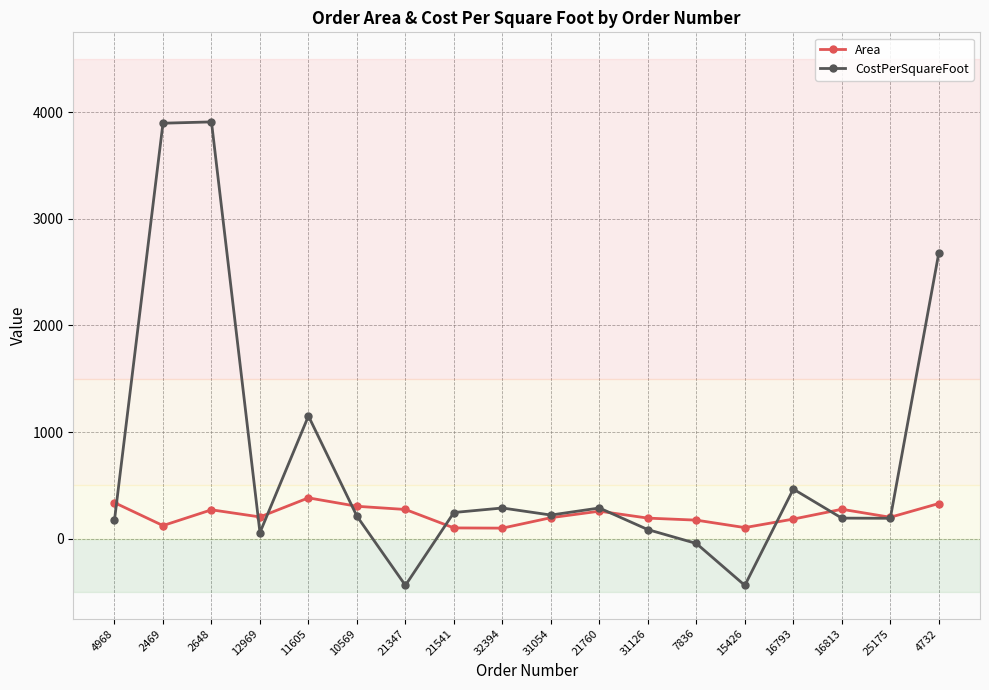

How many lines are shown in the chart?

2